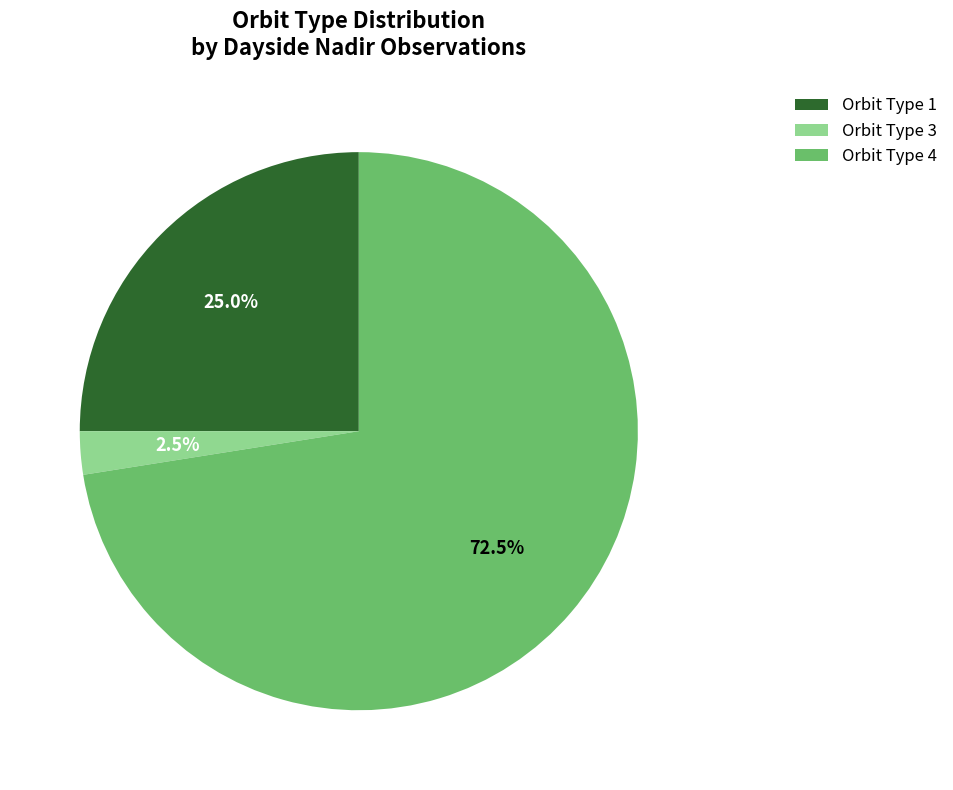

Which category has the biggest portion of the pie?

Orbit Type 4